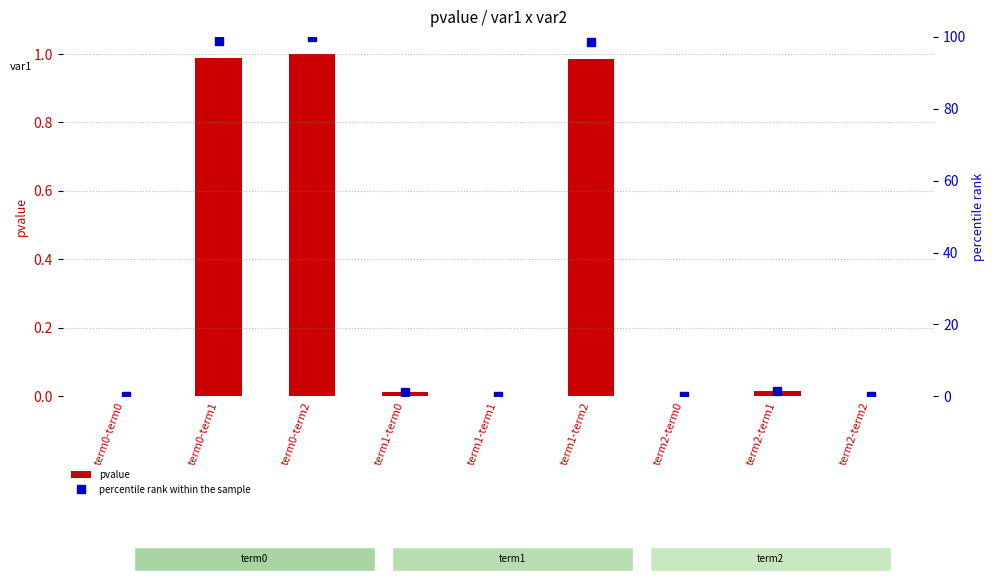

What is the difference between the pvalue values at term0-term2 and term1-term1?

1.0